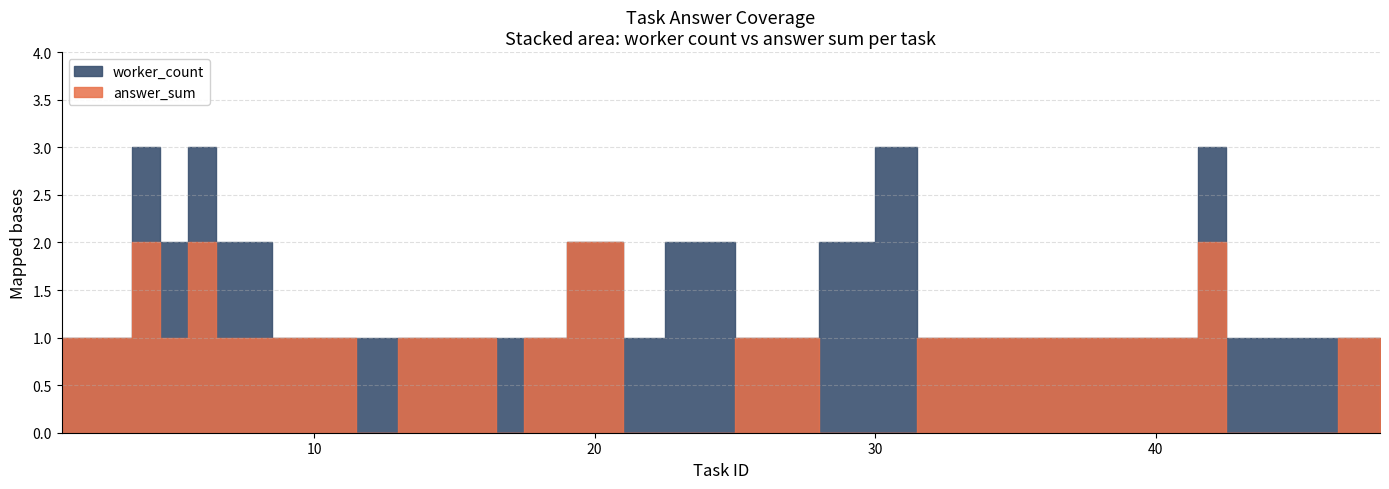

What is the value of the worker_count point at the 6th from the left?

3